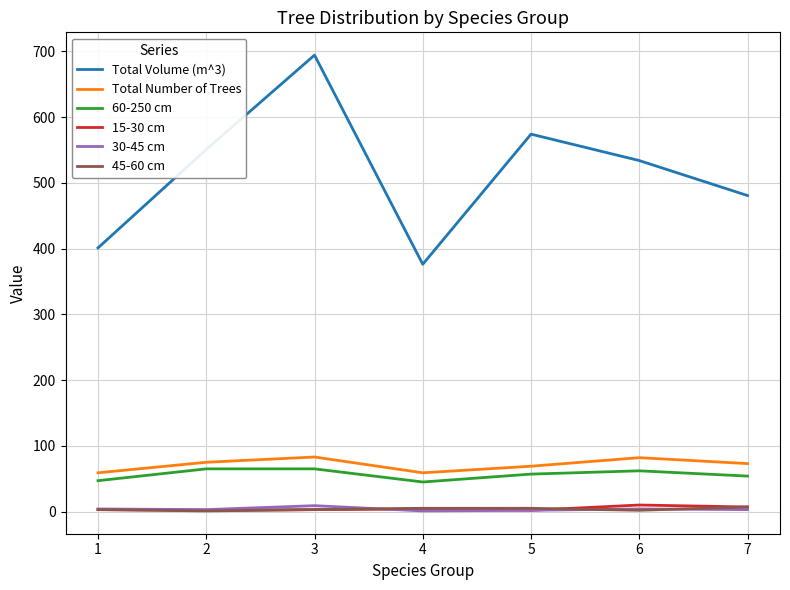

Is the value of Total Volume (m^3) at 1 greater than the value of 45-60 cm at 6?

Yes